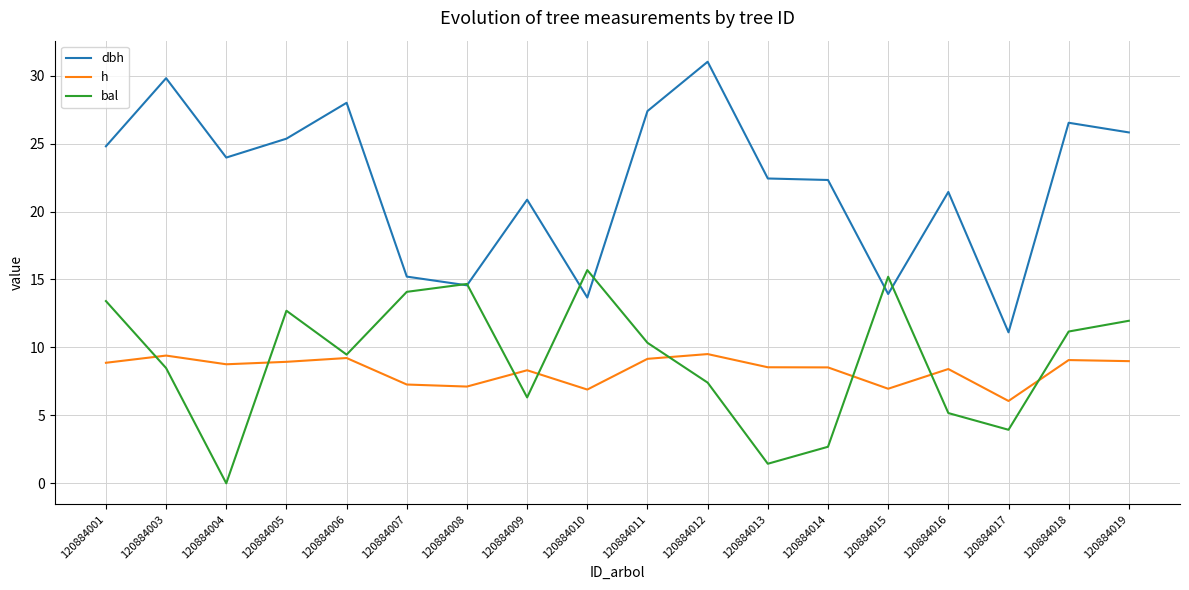

At how many categories does at least one series exceed 27?

4